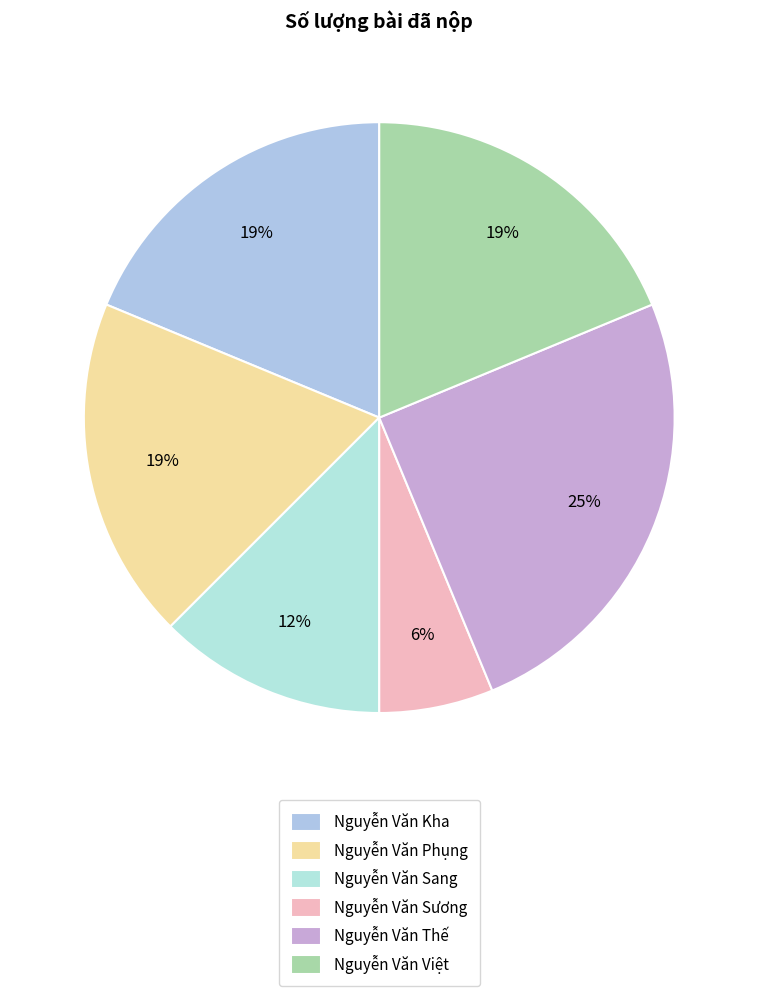

What percentage do Nguyễn Văn Kha and Nguyễn Văn Thế together represent?

43.8%